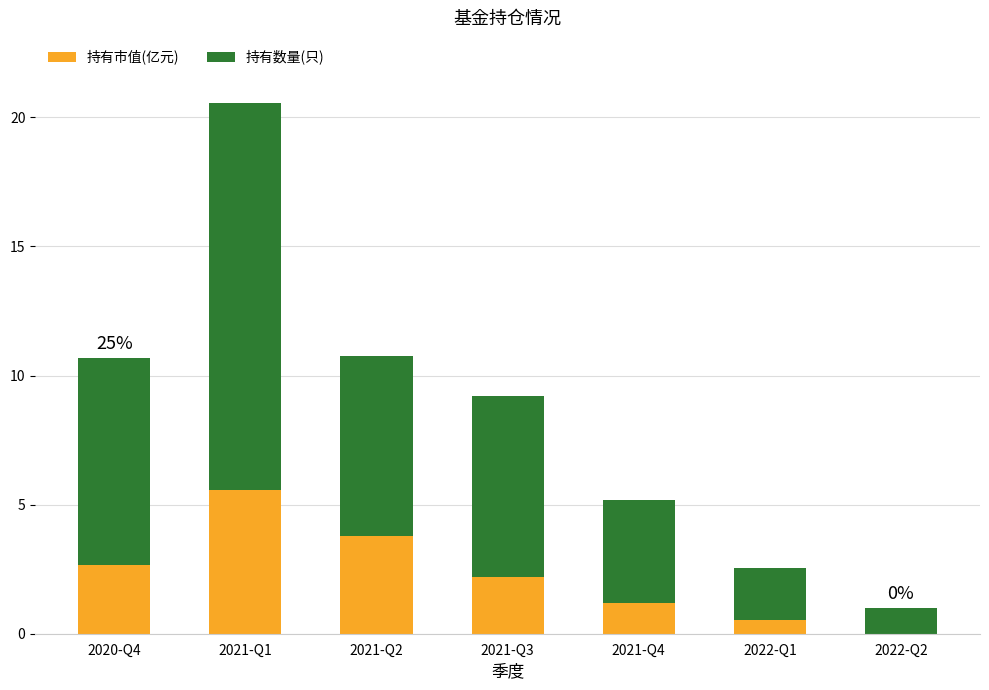

What is the sum of all 持有市值(亿元) values?

15.9